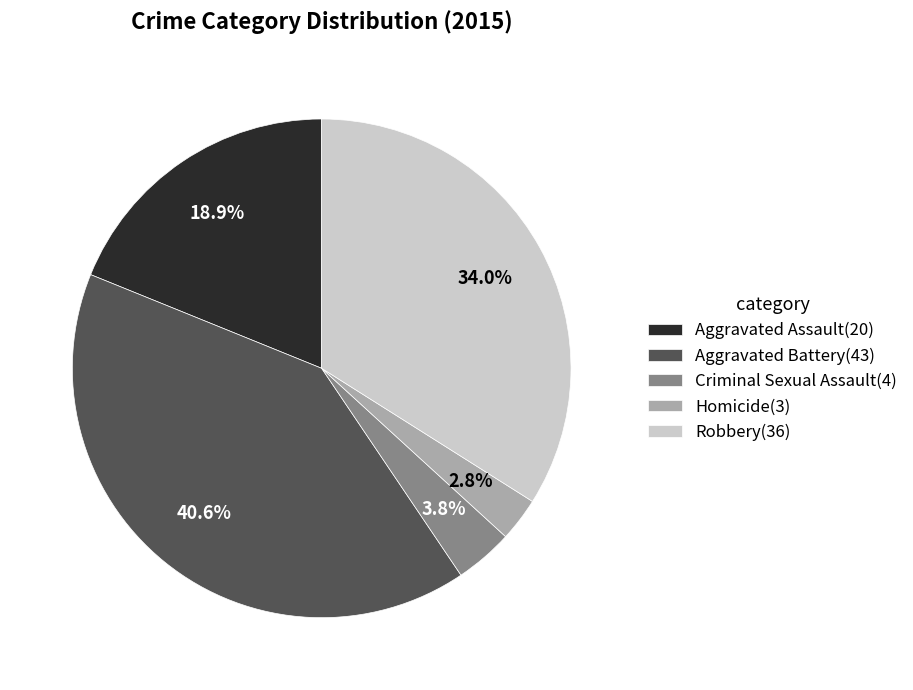

Which has a higher value, Homicide or Aggravated Battery?

Aggravated Battery